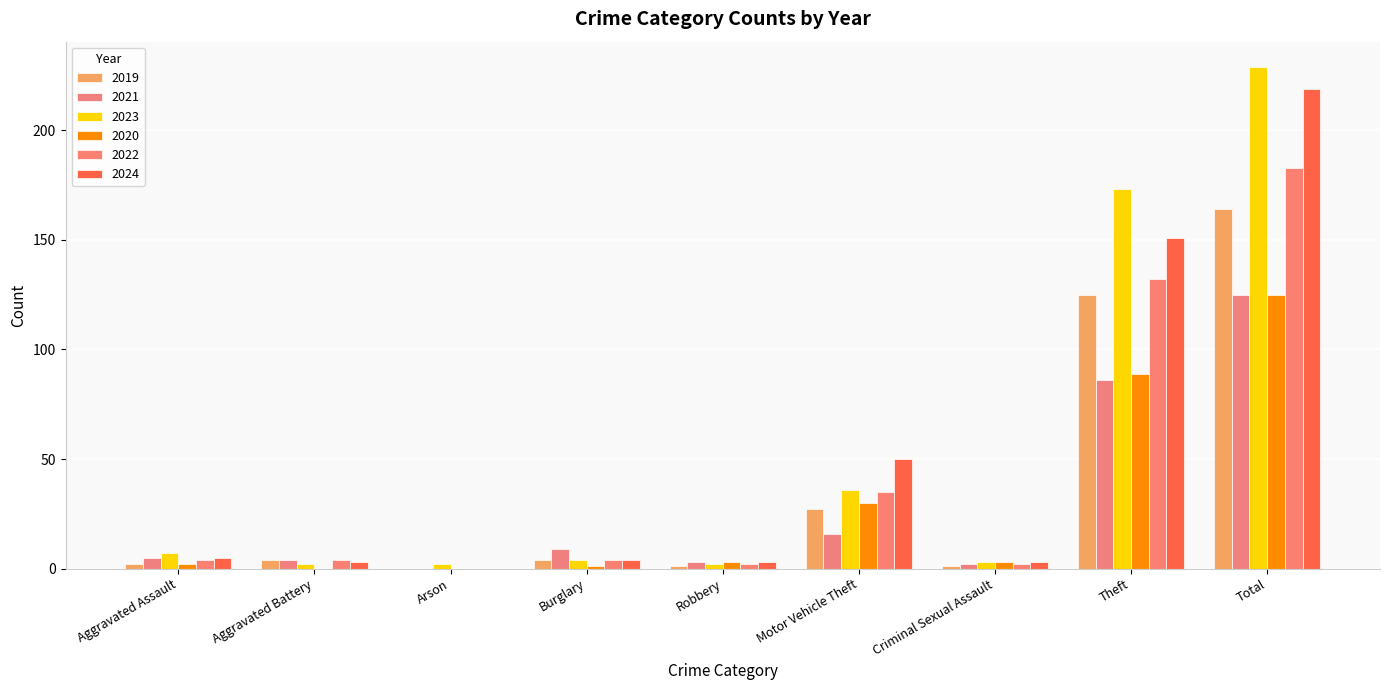

What is the difference between the second highest and minimum values in the 2020 series?

89